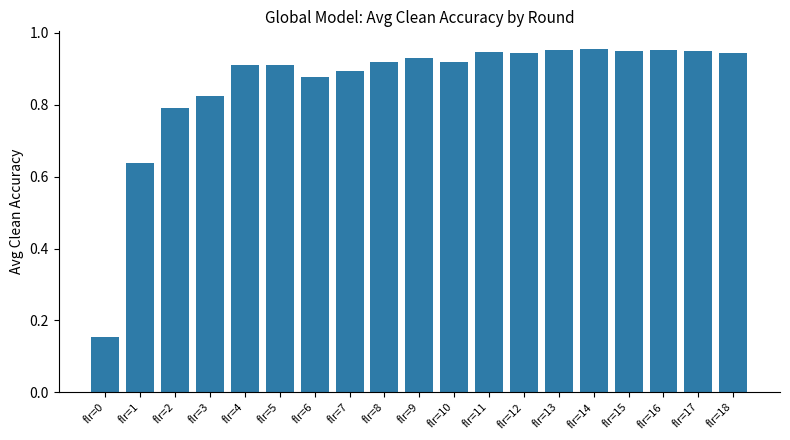

At which label is the value closest to 0?

flr=0